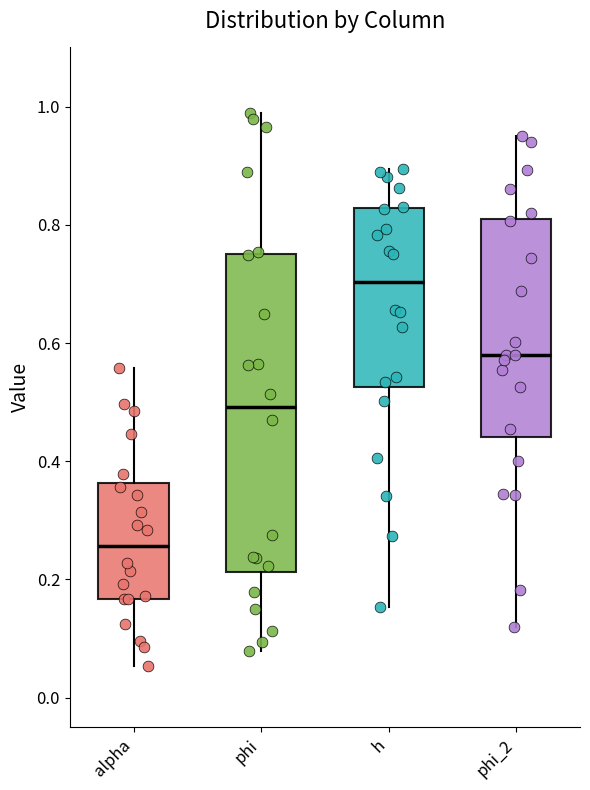

Which box has the highest median line?

h